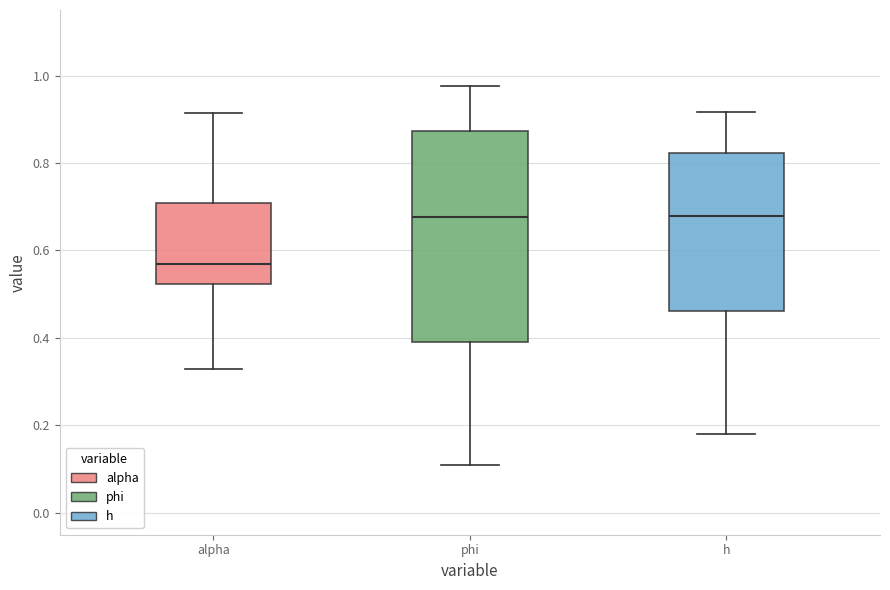

Reading left to right, transcribe this box plot: for each box, give where its median line is, the range the box spans, and where its two whiskers end, as read against the y-axis. The values are not printed on the chart, so give them approximately, as read against the axis.

alpha: median 0.56, box 0.52 to 0.70, whiskers 0.32 to 0.92
phi: median 0.68, box 0.40 to 0.88, whiskers 0.10 to 0.98
h: median 0.68, box 0.46 to 0.82, whiskers 0.18 to 0.92